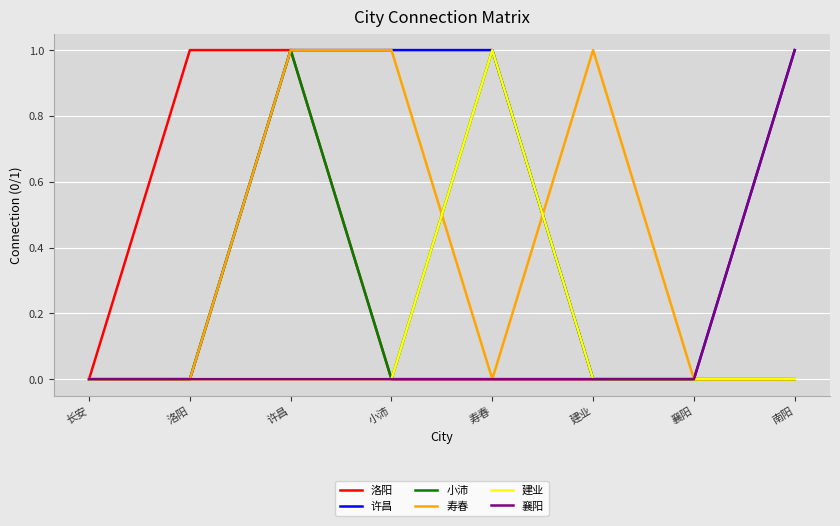

What position from the right is 洛阳?

7